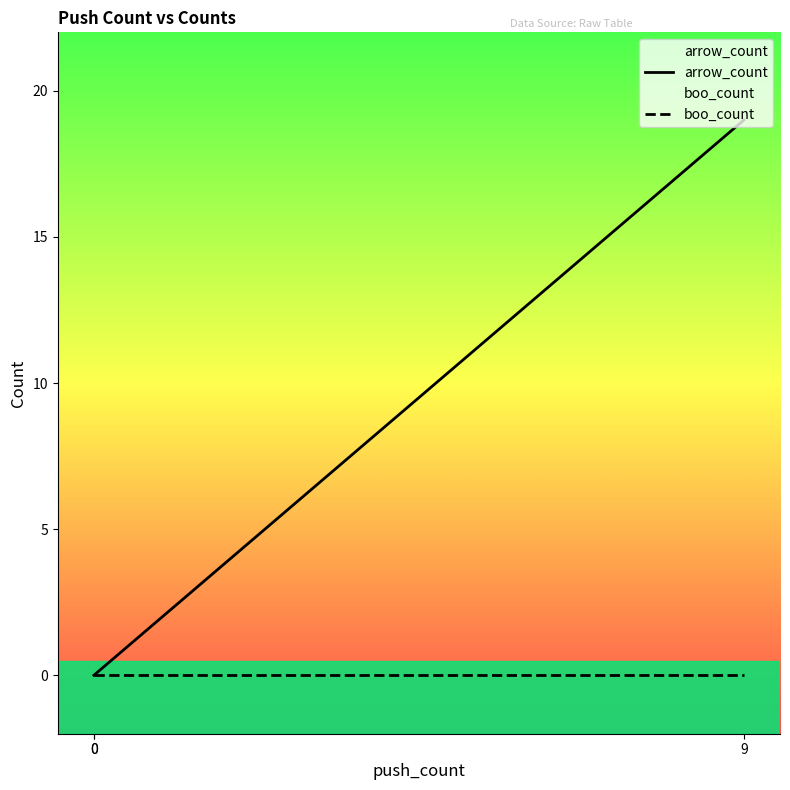

Between 0 and 9, which series saw the biggest shift?

arrow_count